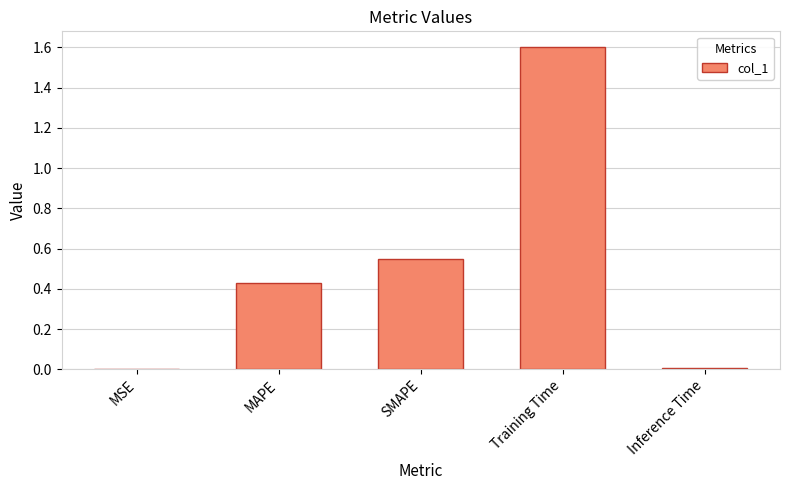

Which label corresponds to the largest value in the chart?

Training Time